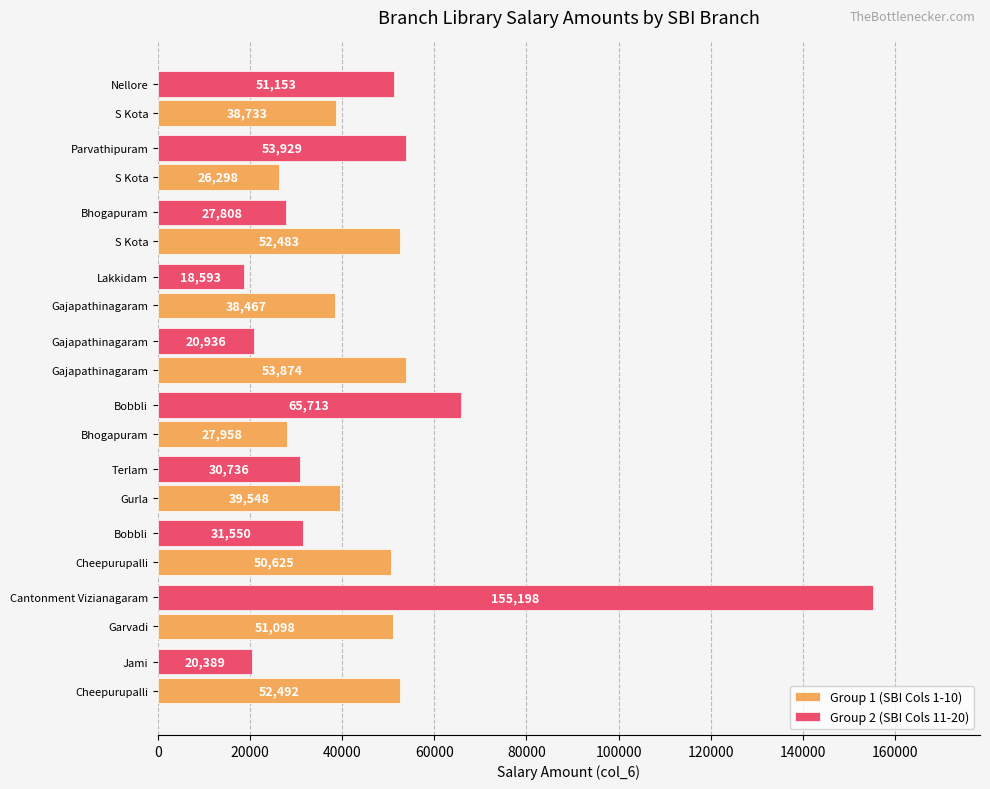

What is the difference between the maximum and second lowest values in the Group 1 (SBI Cols 1-10) series?

25916